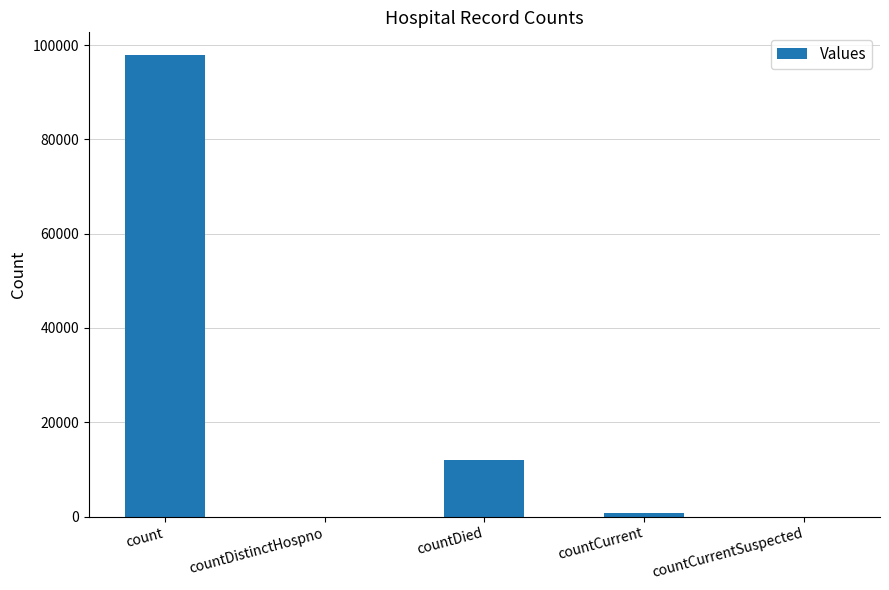

How many series are shown in this chart?

1